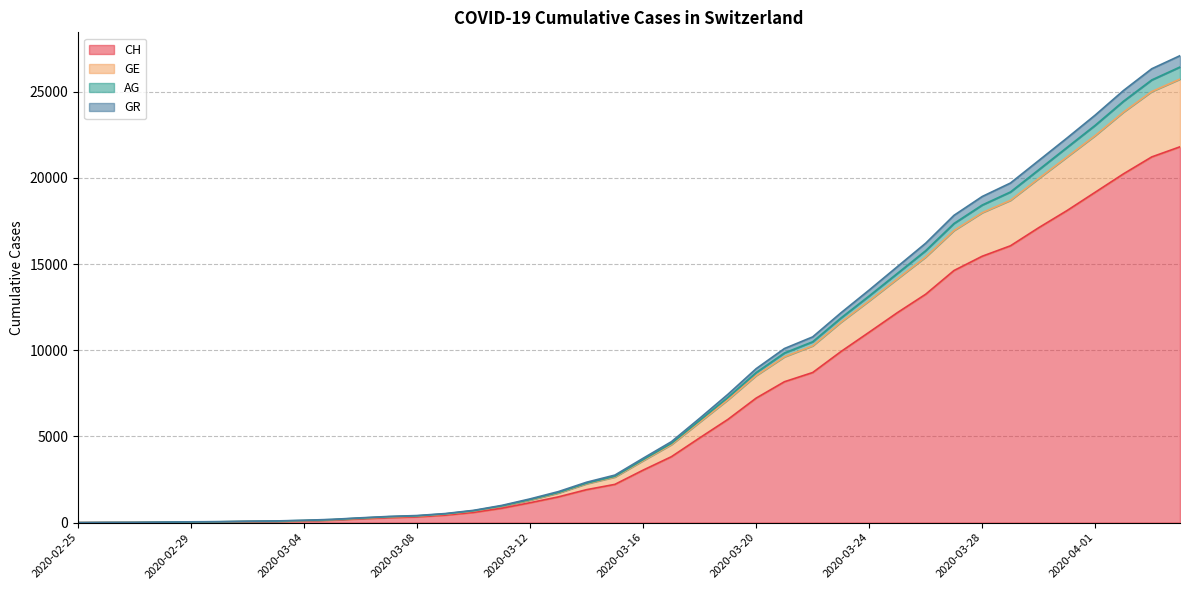

How many values in CH are above zero?

39